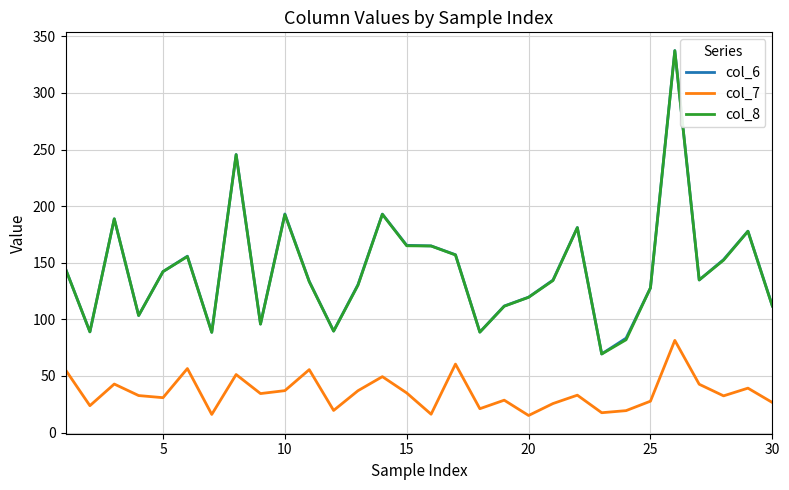

What is the minimum value shown in the chart?

15.1